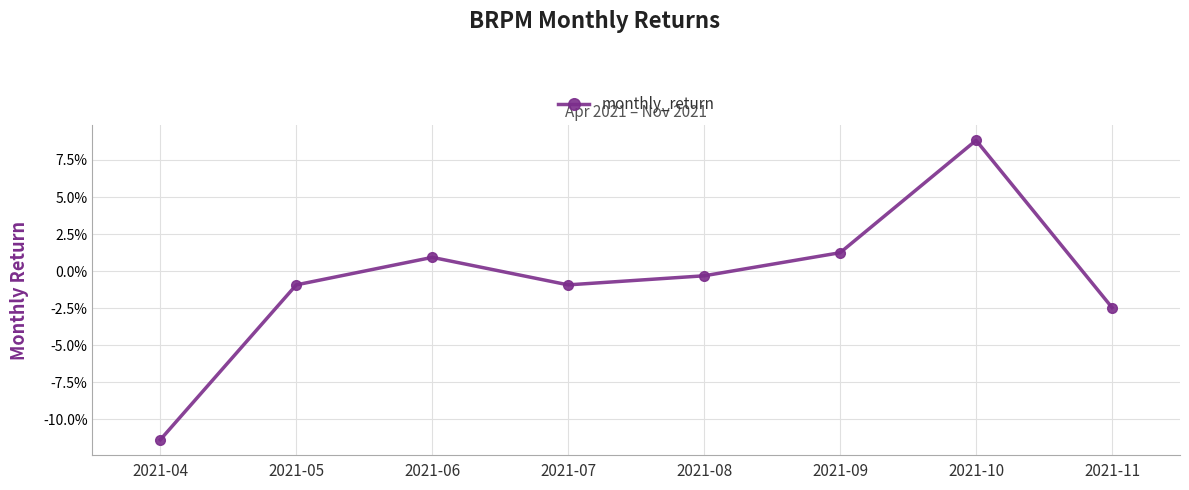

Does the chart have visible grid lines?

Yes